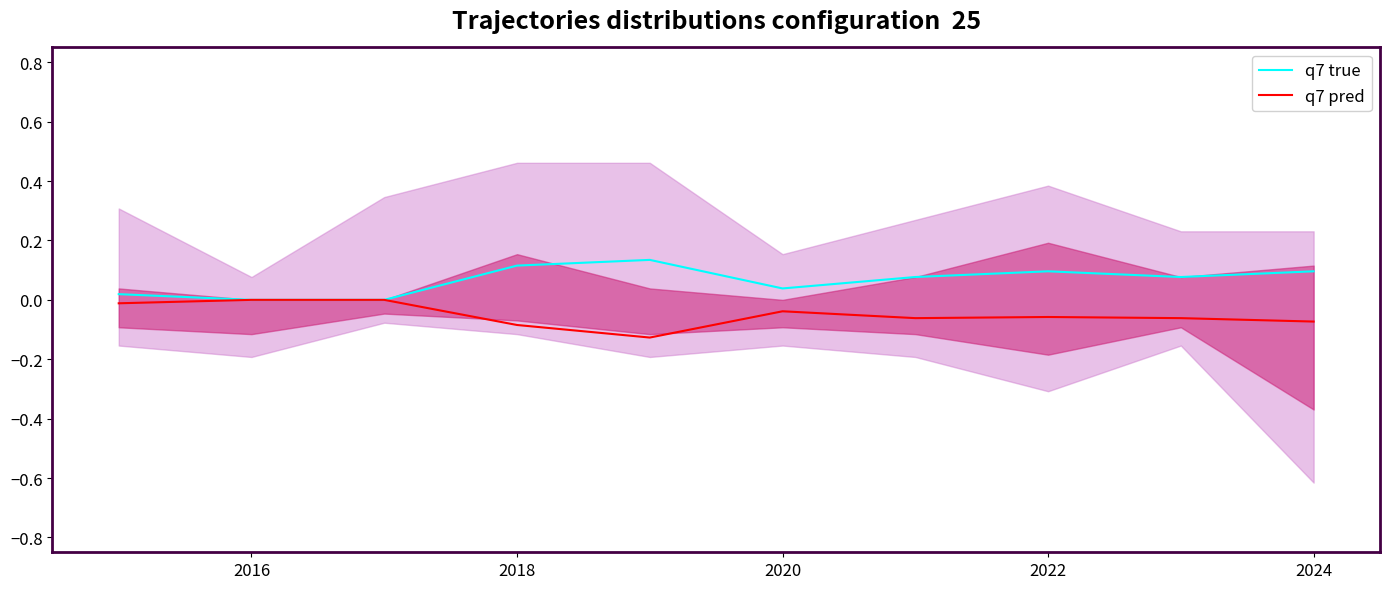

Count the number of categories in the chart.

10